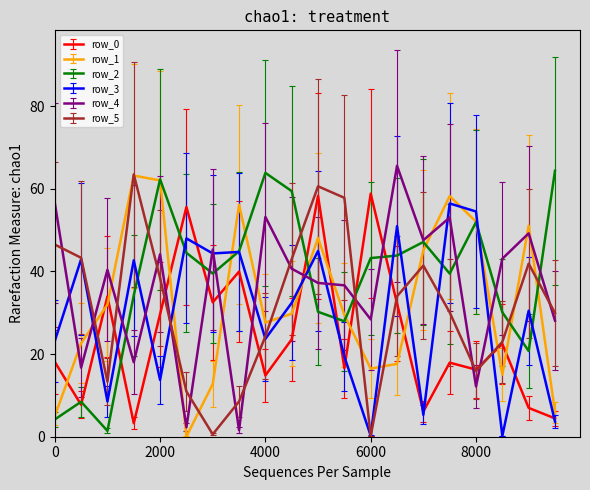

Is this an area chart (filled region under the line)?

No